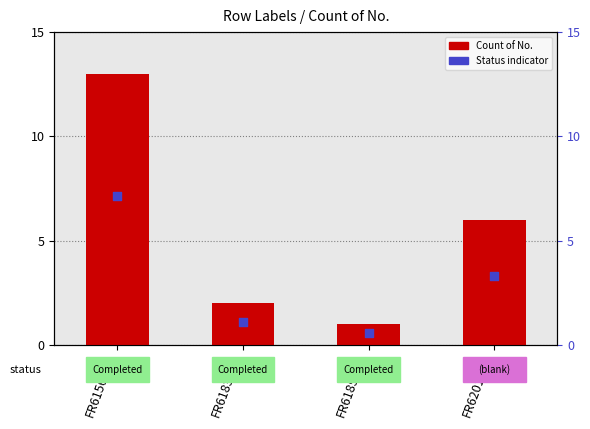

What is the total value across all series at FR6185572?

1.6